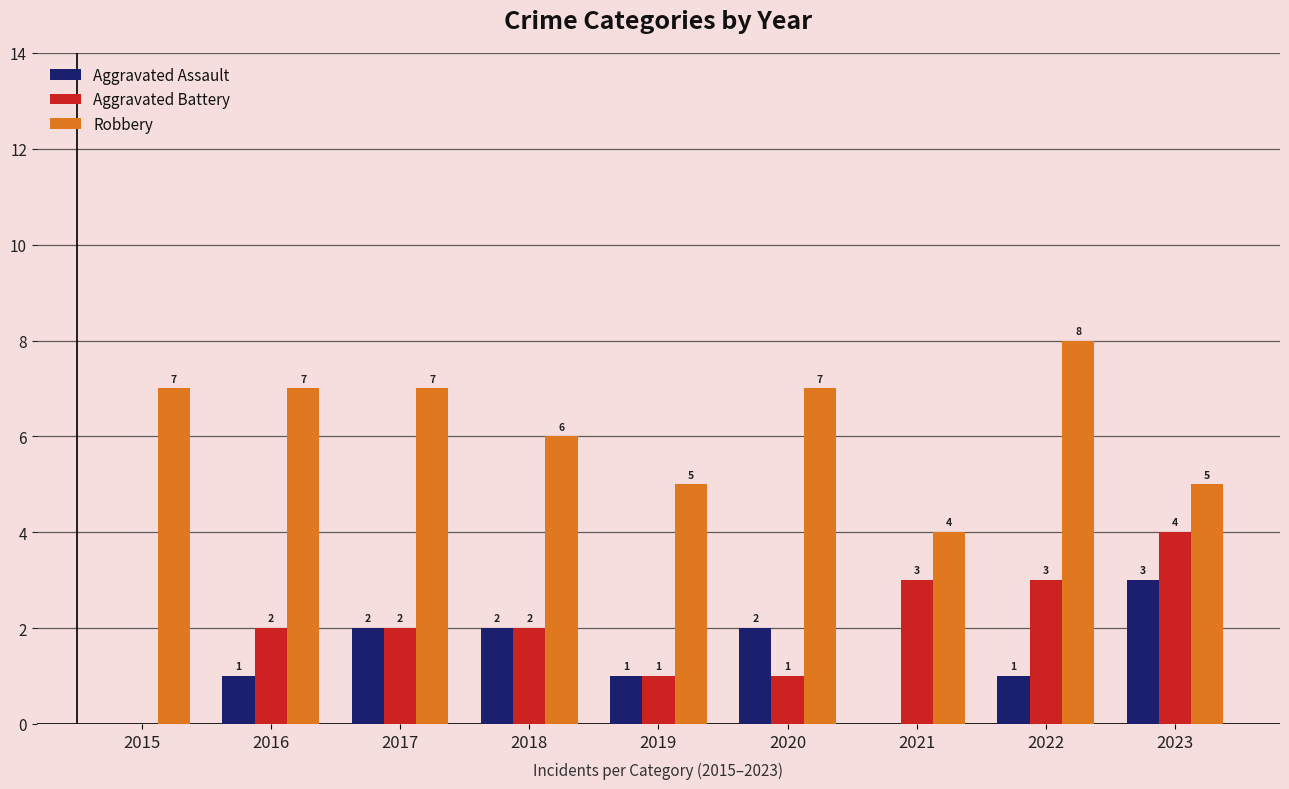

How many groups of bars are there?

9